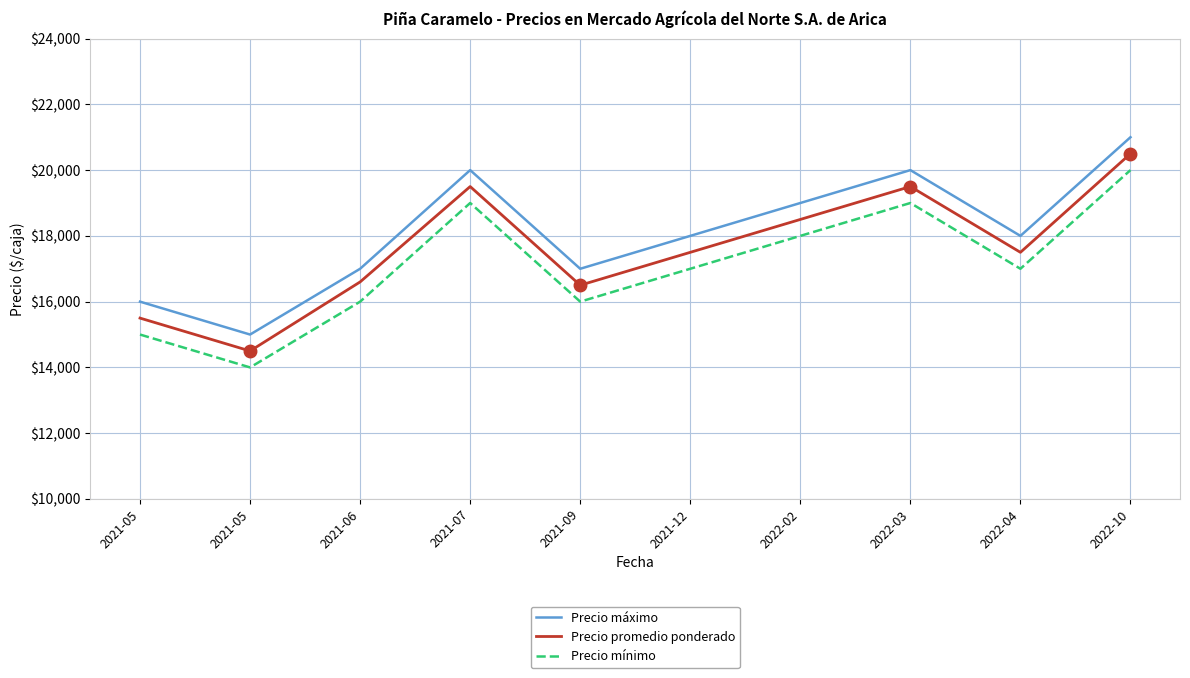

At which label does Precio promedio ponderado first exceed 17500?

2021-07